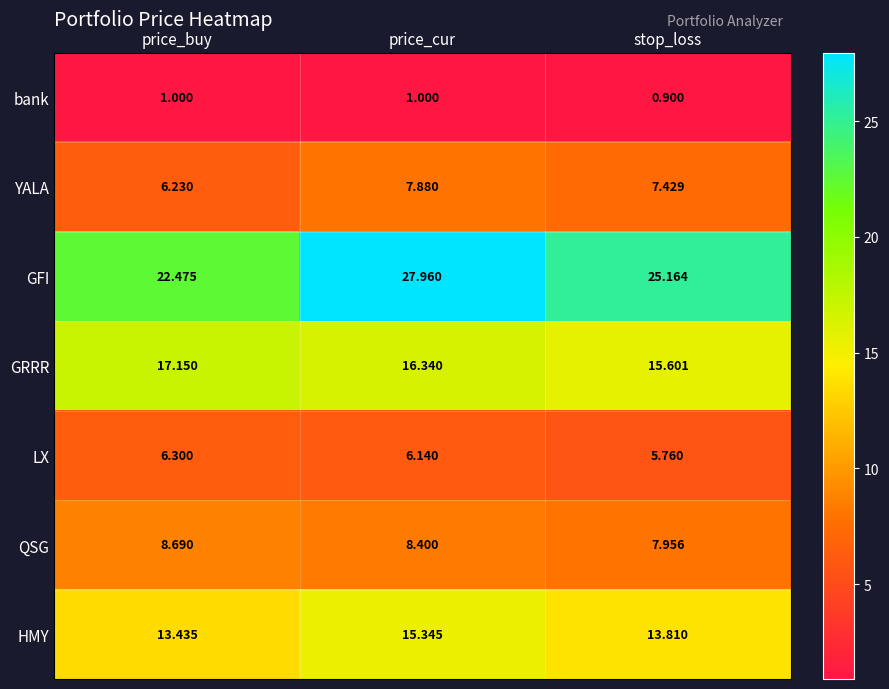

Rank the series at price_buy from lowest to highest value.

bank, YALA, LX, QSG, HMY, GRRR, GFI